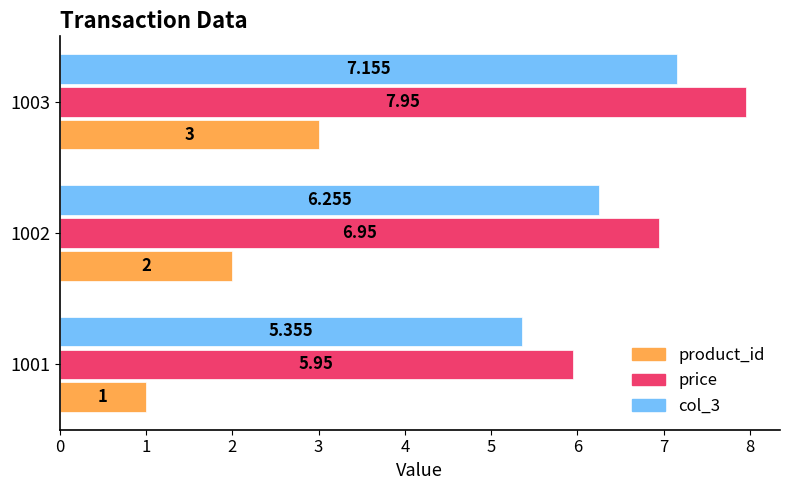

Is the value of product_id at 1003 greater than the value of price at 1002?

No